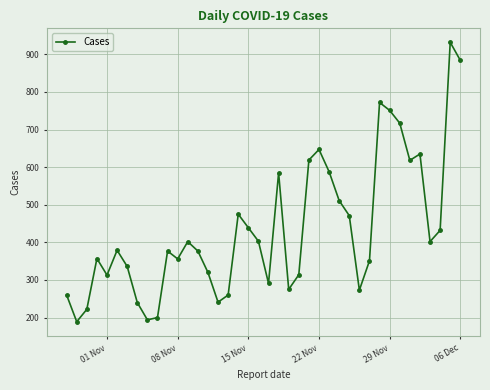

What is the maximum value shown in the chart?

932